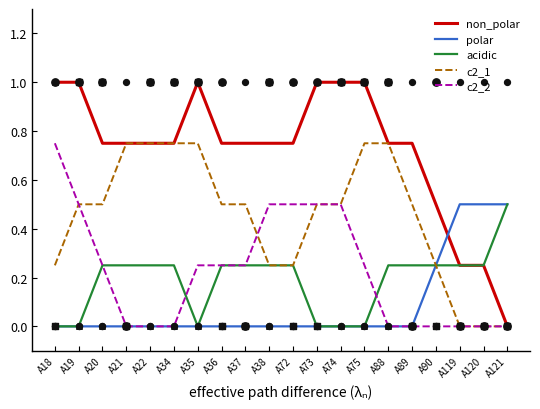

What is the total value across all series at A72?

1.8